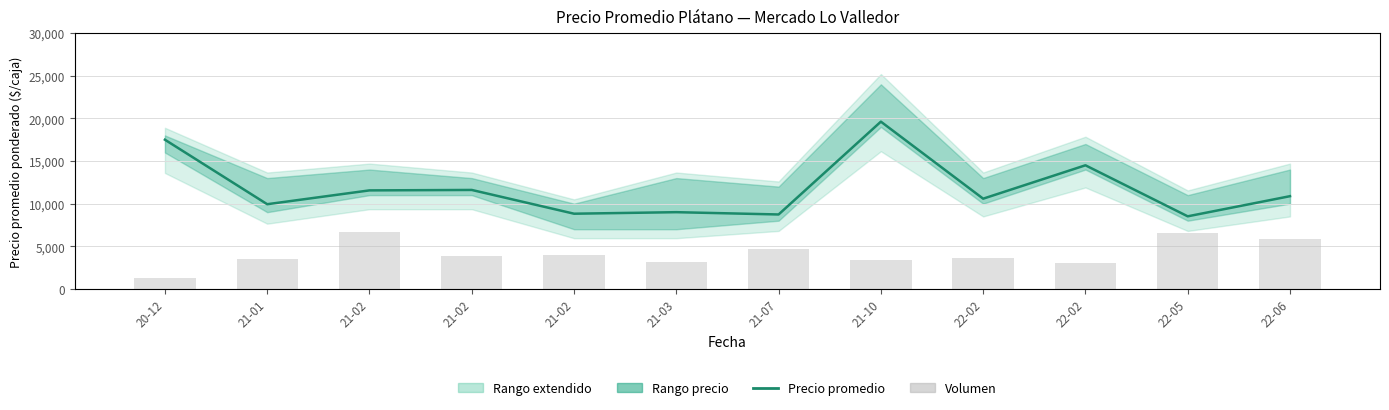

What is the average value of the Precio promedio ponderado series?

11770